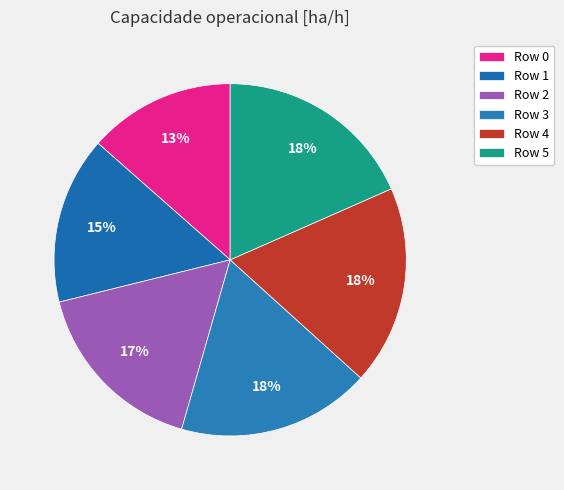

Does Row 1 represent more than half of the total?

No